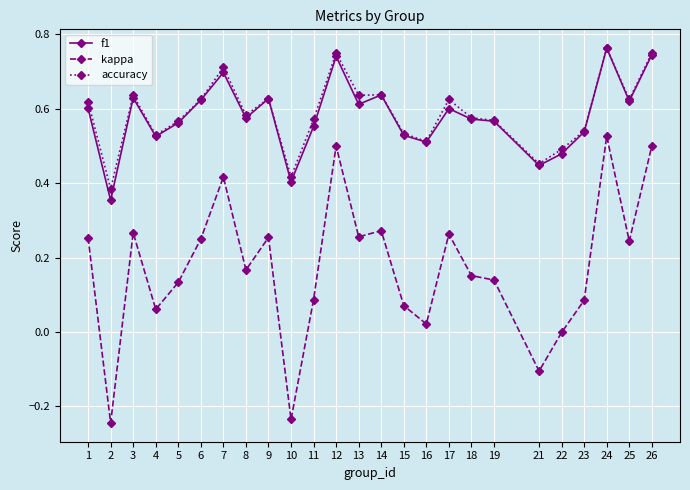

Is this an area chart (filled region under the line)?

No